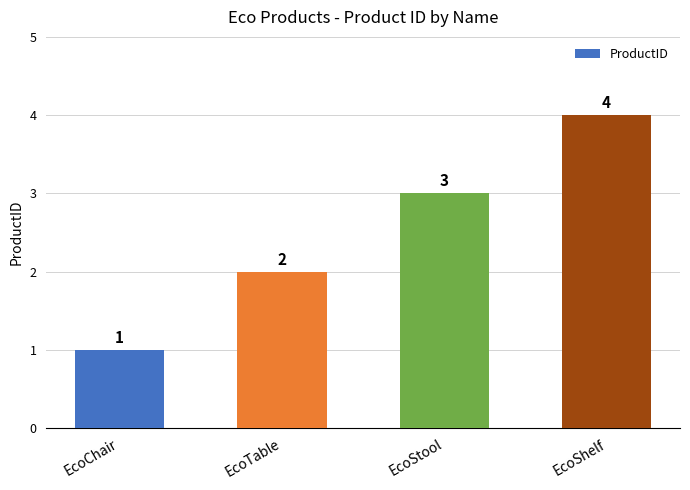

Rank the categories by value from lowest to highest.

EcoChair, EcoTable, EcoStool, EcoShelf